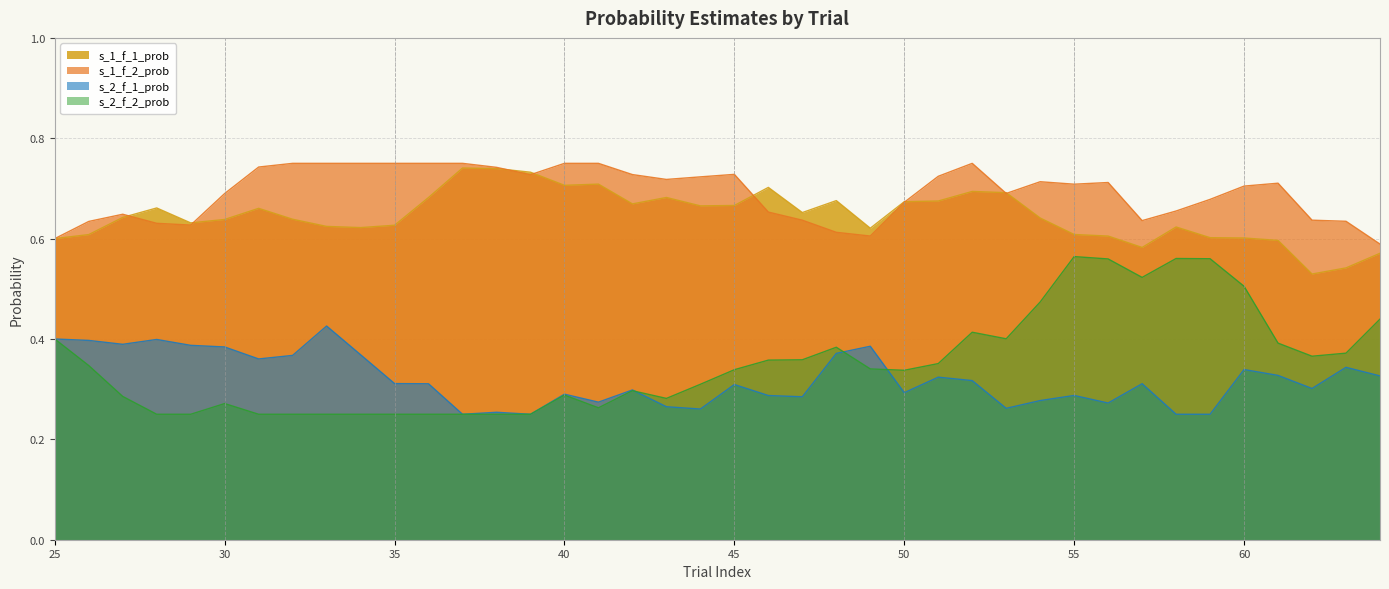

Which has a higher value, 62 or 37?

37